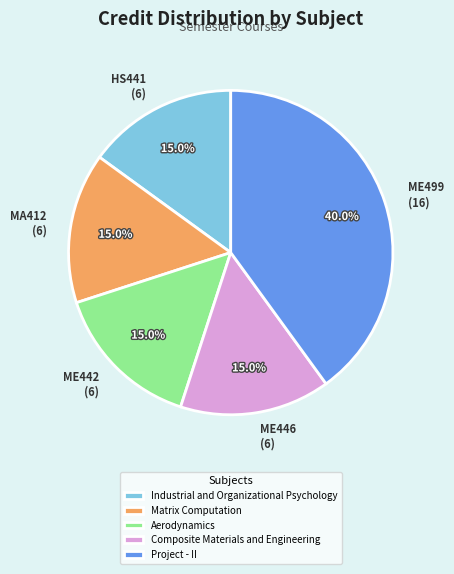

What percentage is the Industrial and Organizational Psychology slice, to the nearest percent?

15%